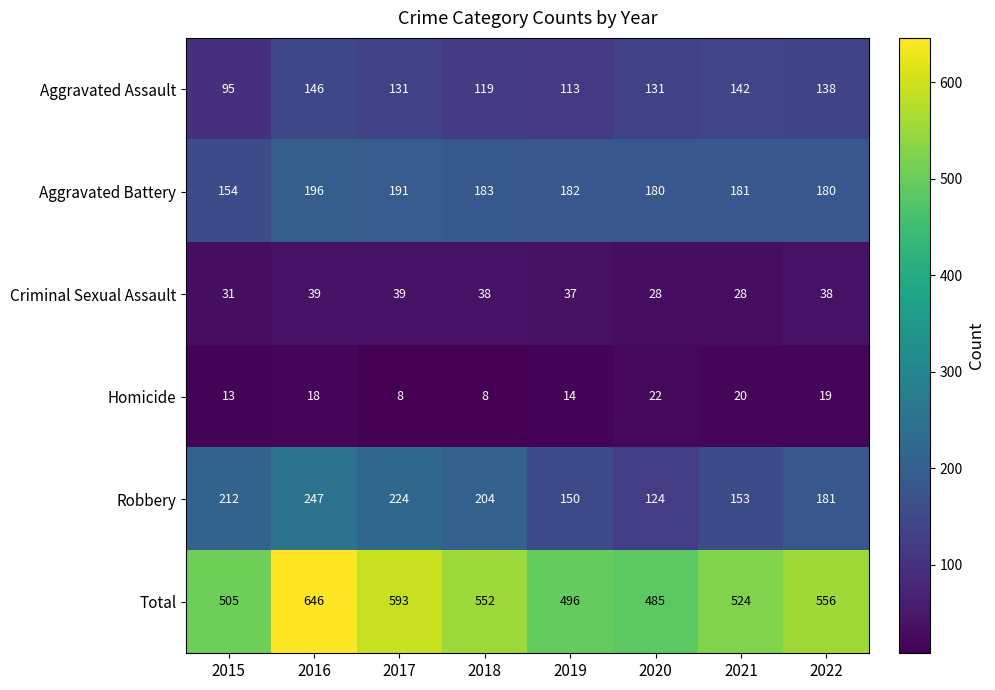

Rank the series by their maximum value, from lowest to highest.

Homicide, Criminal Sexual Assault, Aggravated Assault, Aggravated Battery, Robbery, Total